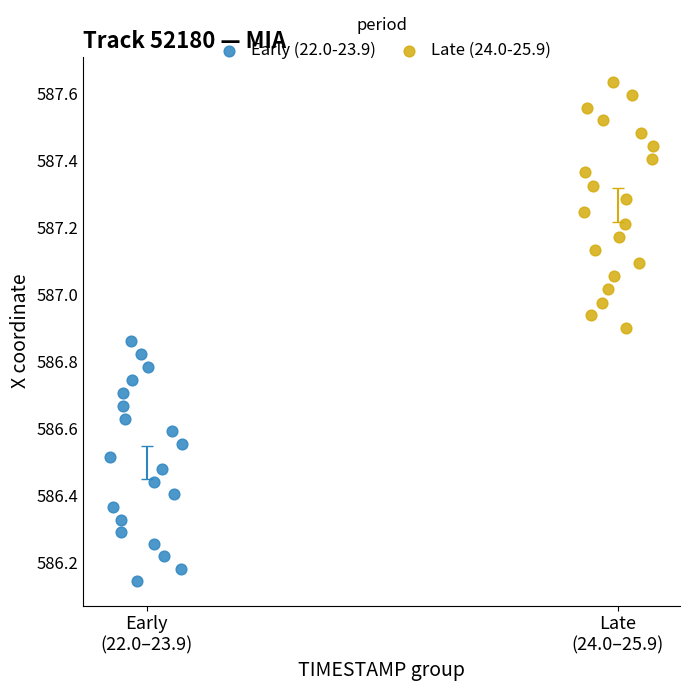

Which series contains the lowest Y value?

Early (22.0-23.9)